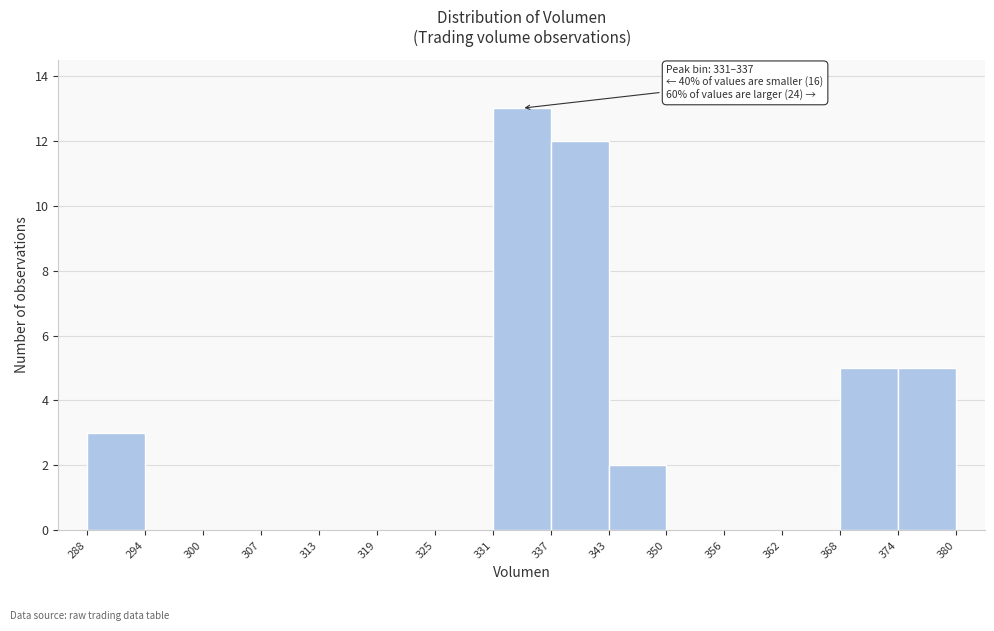

Which range on the x-axis has the tallest bar?

331 to 337